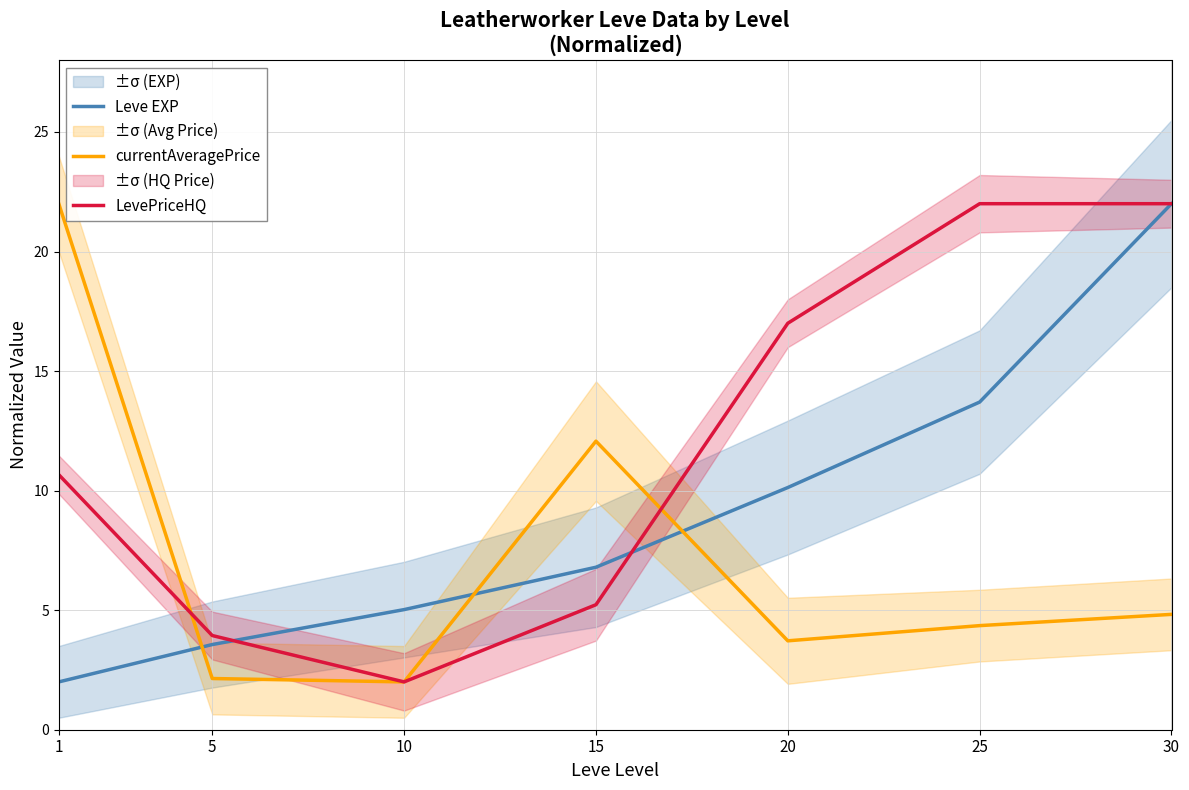

What are all the series names shown in the legend?

Leve EXP, currentAveragePrice, LevePriceHQ